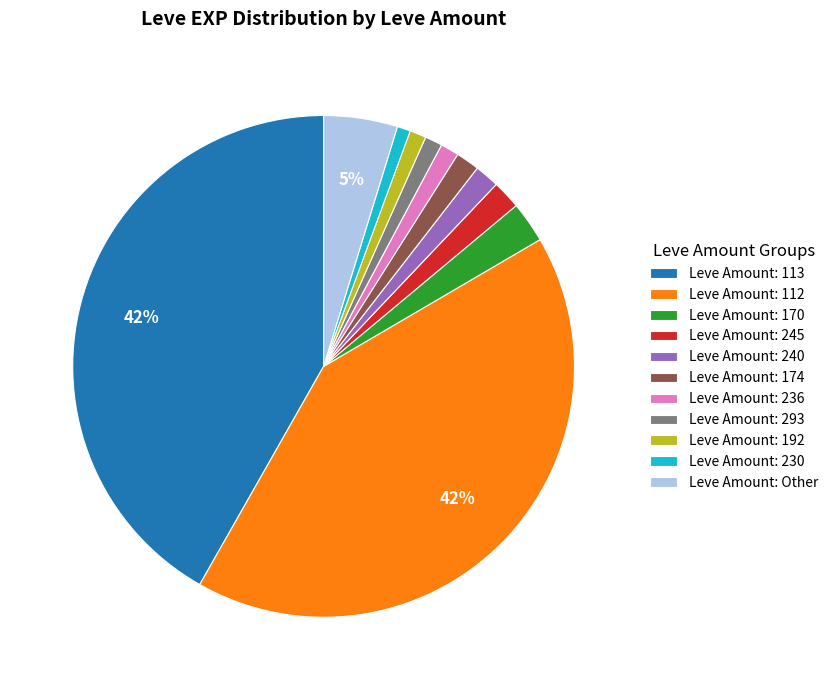

True or false: Leve Amount: 245 accounts for 2% of the total.

True